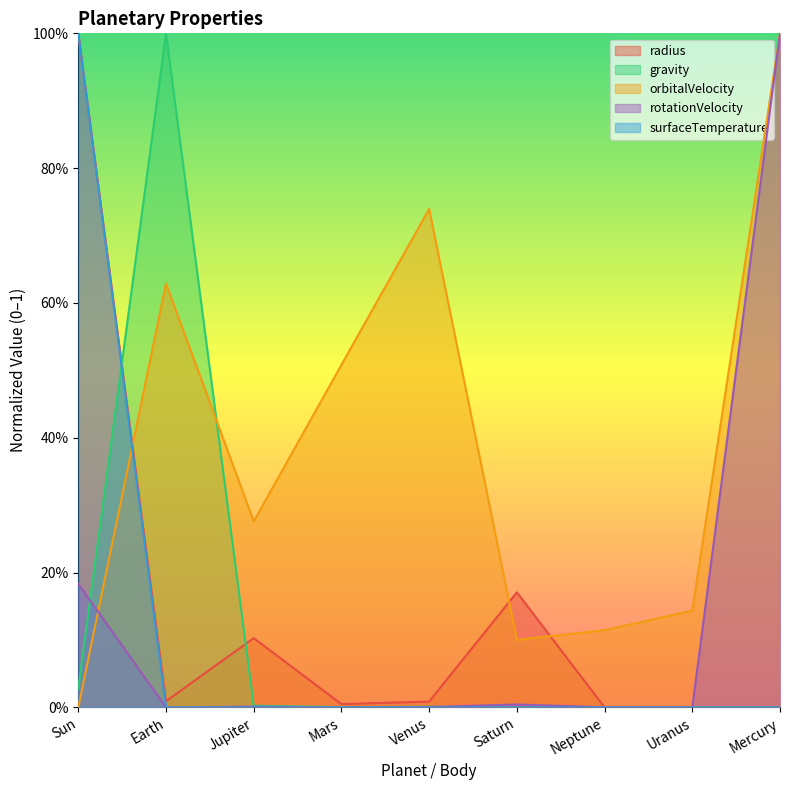

What are all the series names shown in the legend?

radius, gravity, orbitalVelocity, rotationVelocity, surfaceTemperature